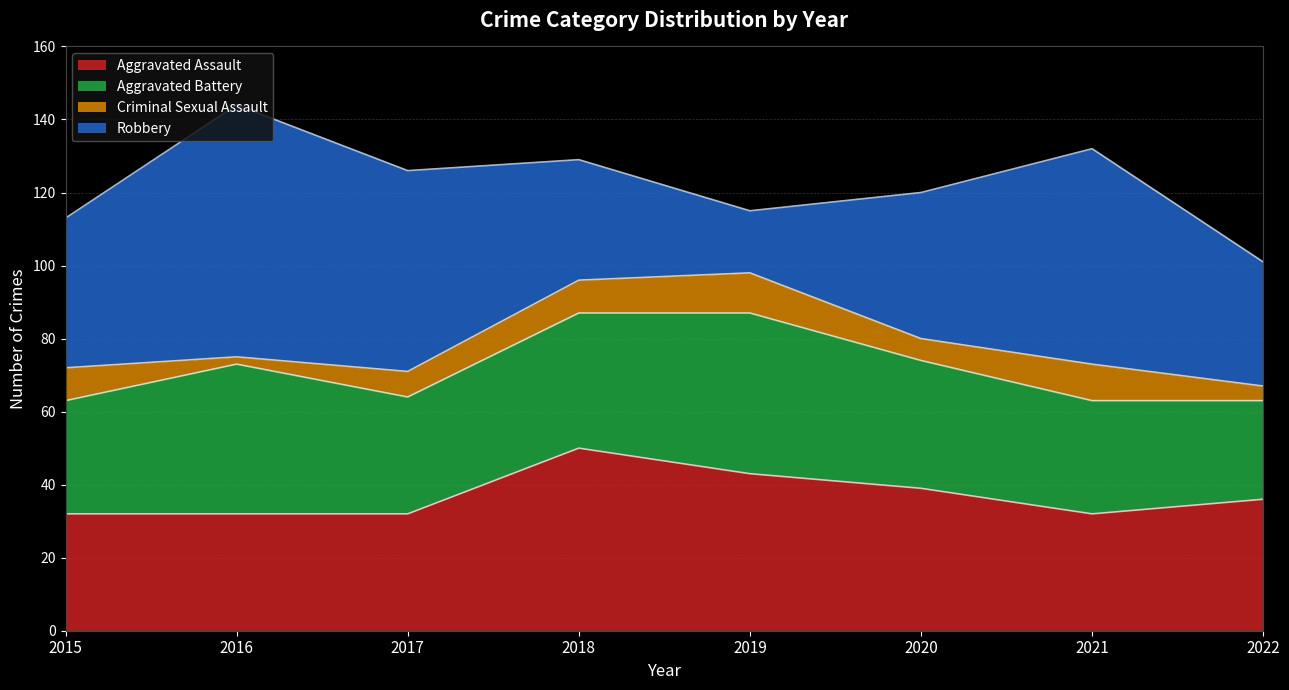

True or false: Aggravated Assault and Aggravated Battery cross at least once.

True